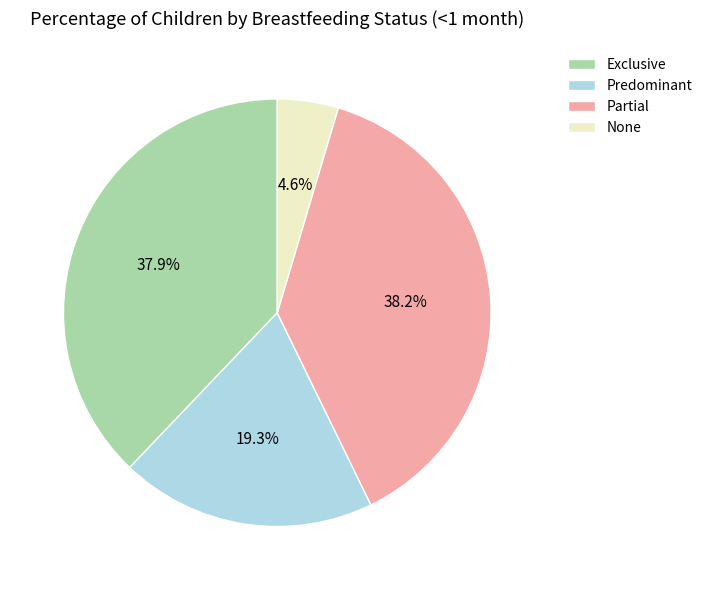

Is it true that None is 5% of the pie?

True